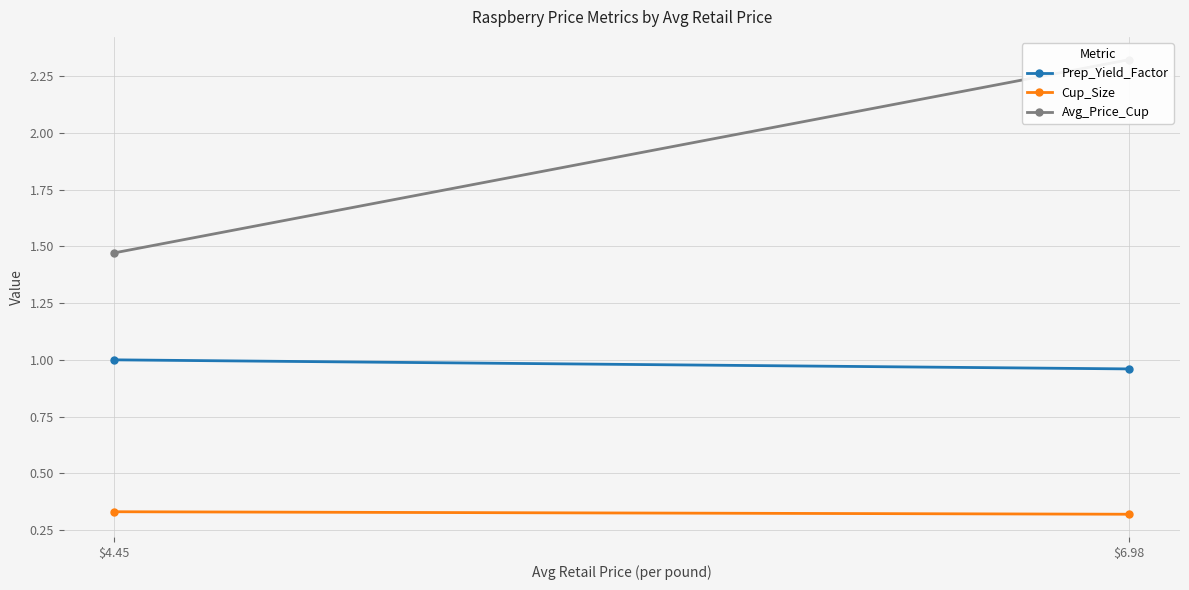

What is the difference between the highest and lowest values at $6.98?

2.0